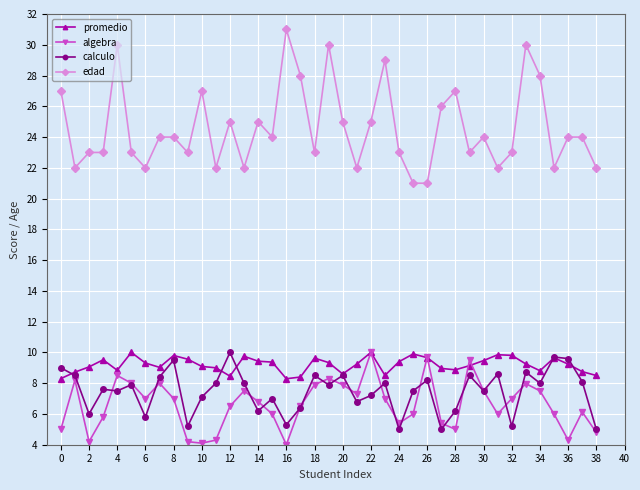

Which series has the largest total across all categories?

edad